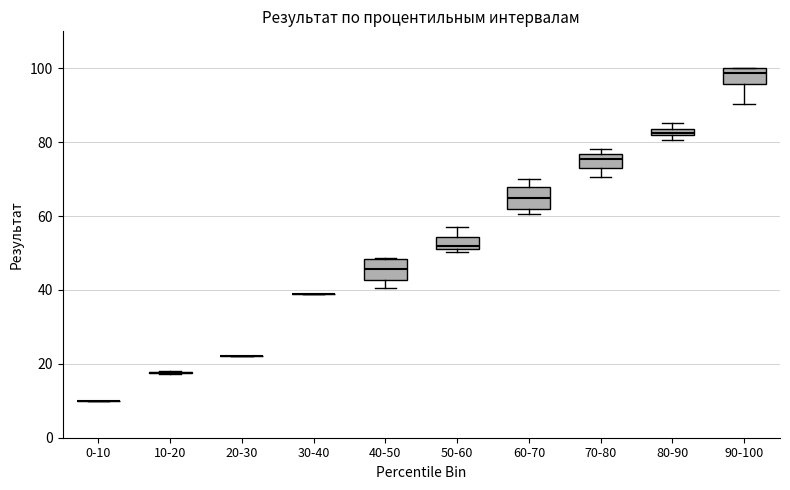

Where is the lower edge of the box for 90-100 on the y-axis? The values are not printed on the chart, so give them approximately, as read against the axis.

96